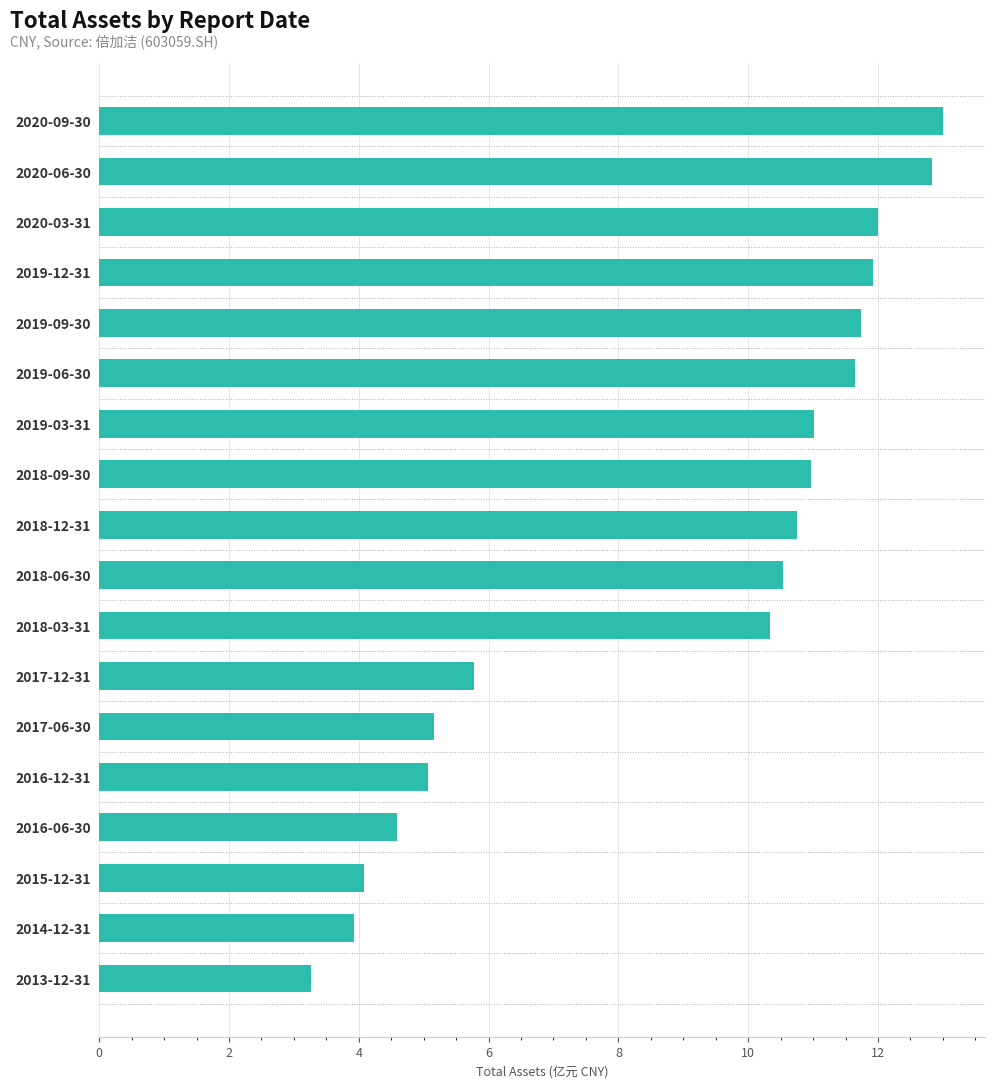

The chart shows a value of 4.1 at 2015-12-31. True or false?

True